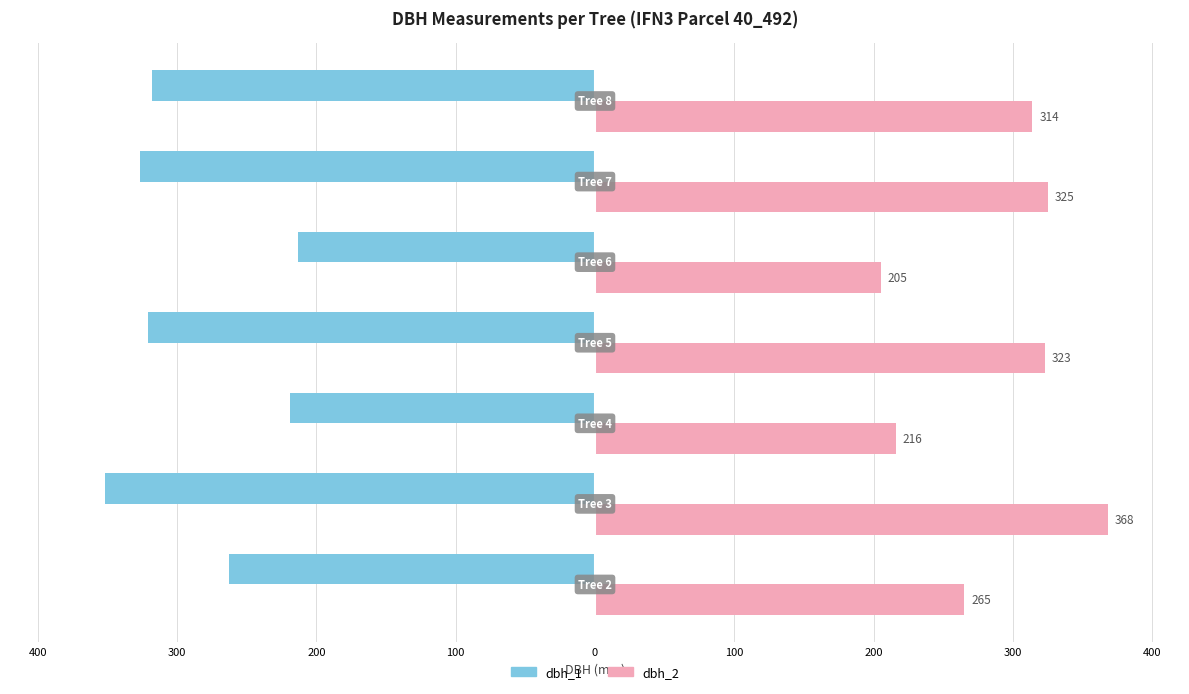

What are all the series names shown in the legend?

dbh_1, dbh_2